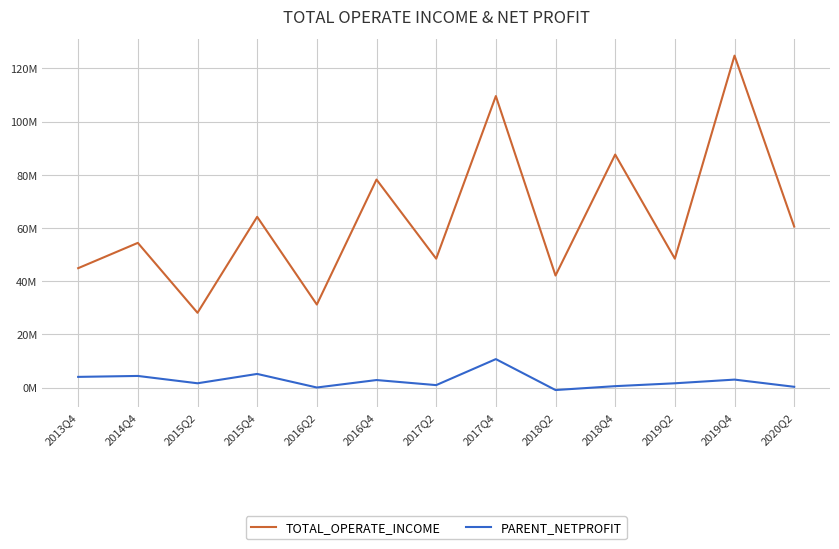

The PARENT_NETPROFIT series shows 562477.6 at 2018Q4. True or false?

True